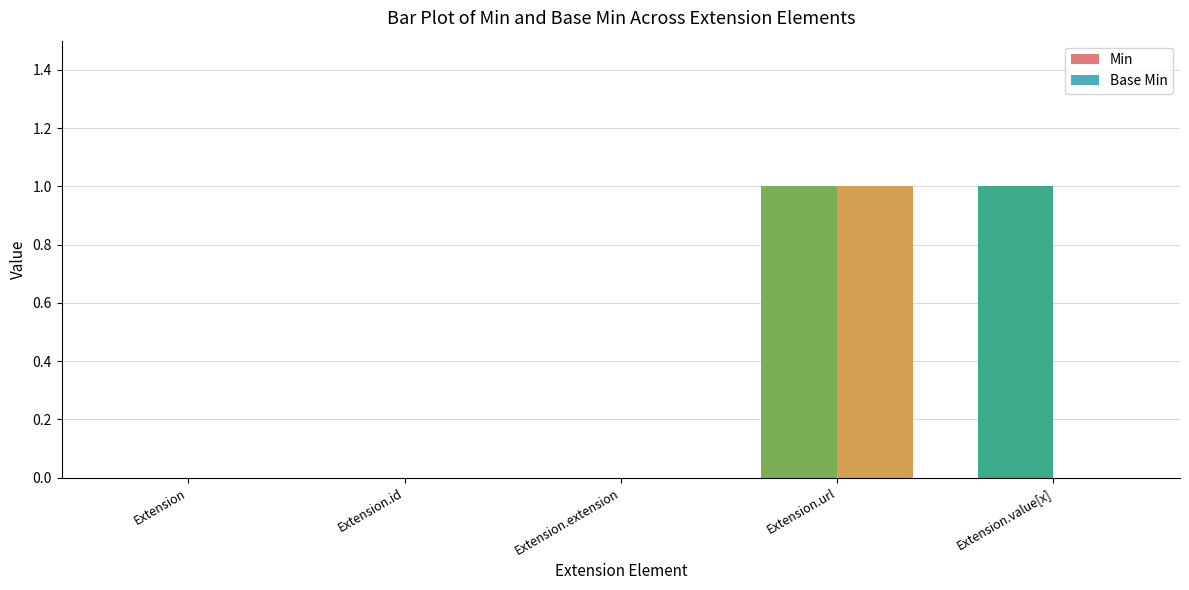

Which series has the largest total across all categories?

Min